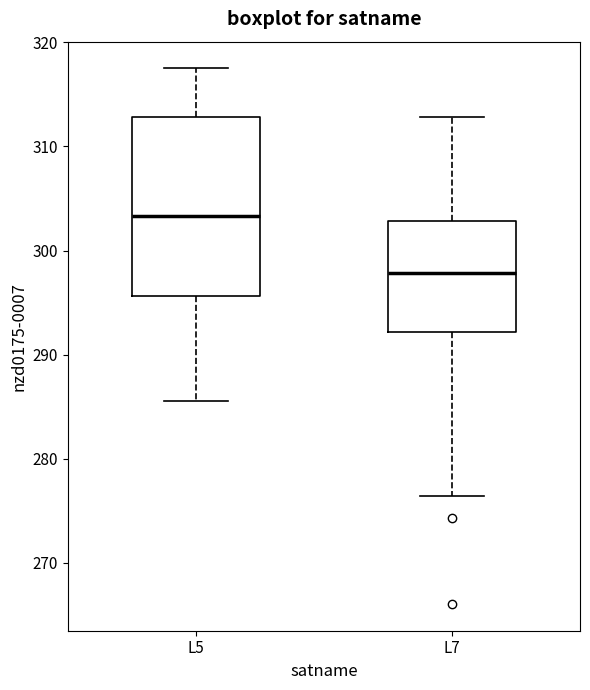

Comparing the boxes themselves (not the whiskers), which one is the tallest?

L5